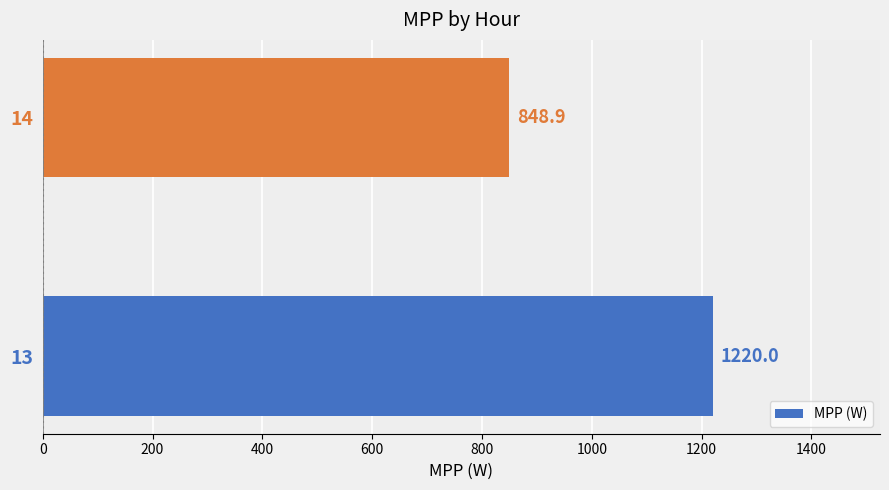

What is the average value?

1034.5